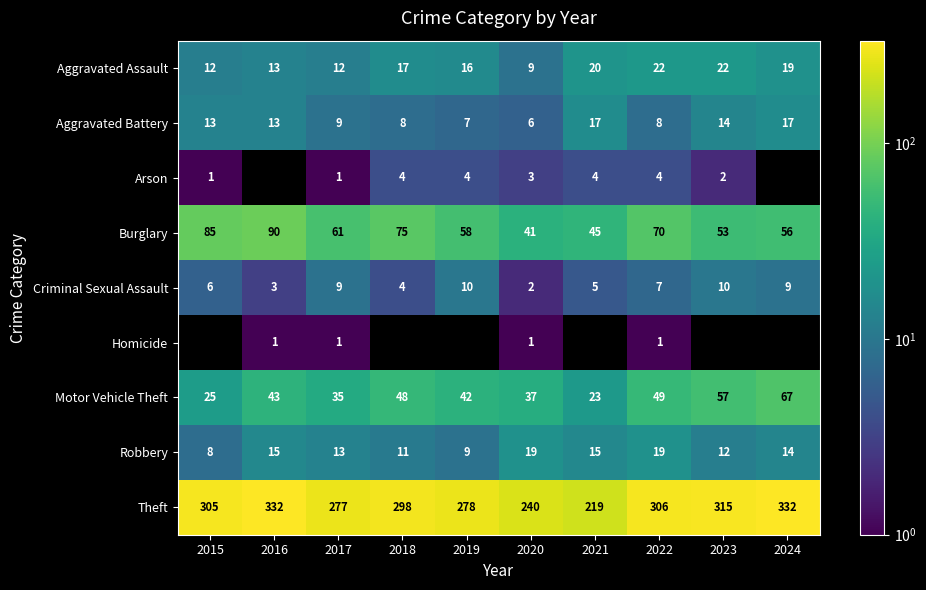

At which label does Aggravated Assault reach its minimum?

2020